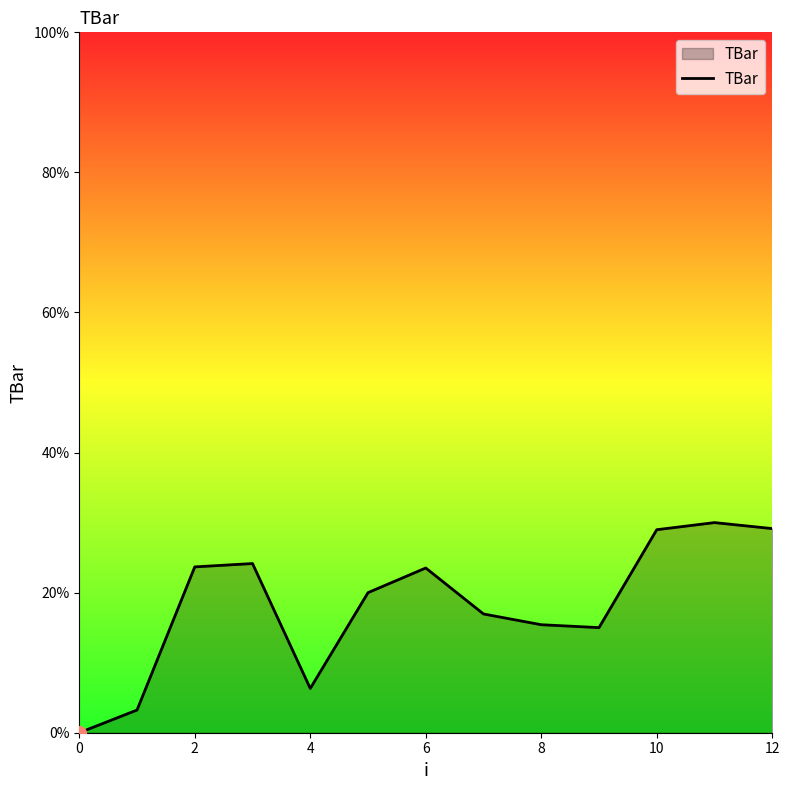

What is the sum of all values?

236.4